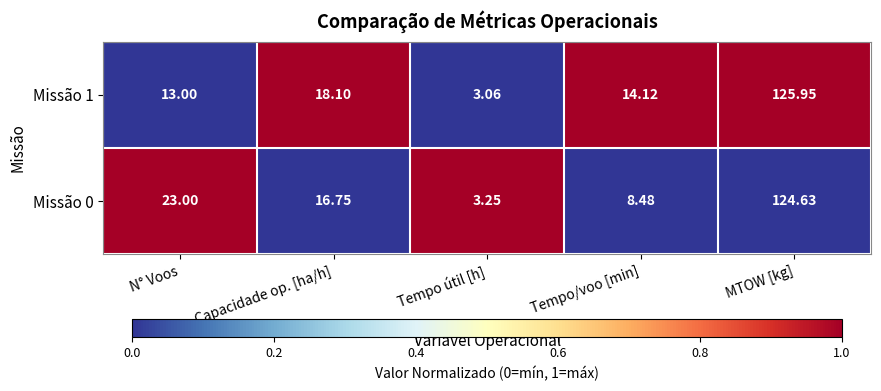

Where does the Missão 1 series first go above 14?

Capacidade op. [ha/h]